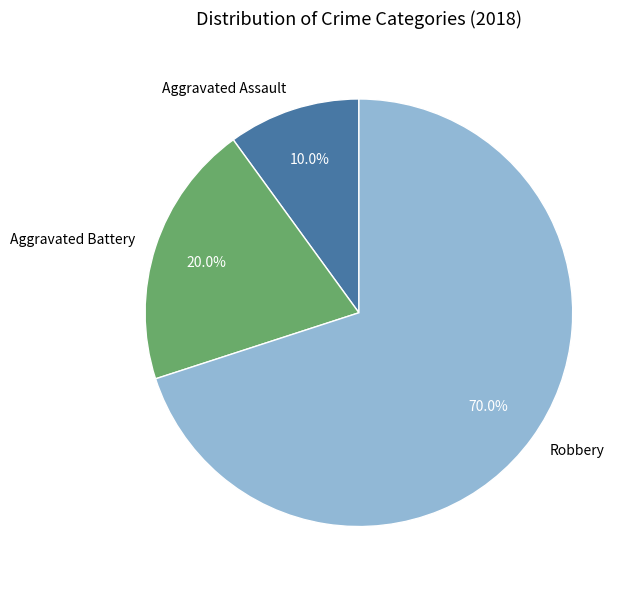

Is there a majority slice in this chart?

Yes